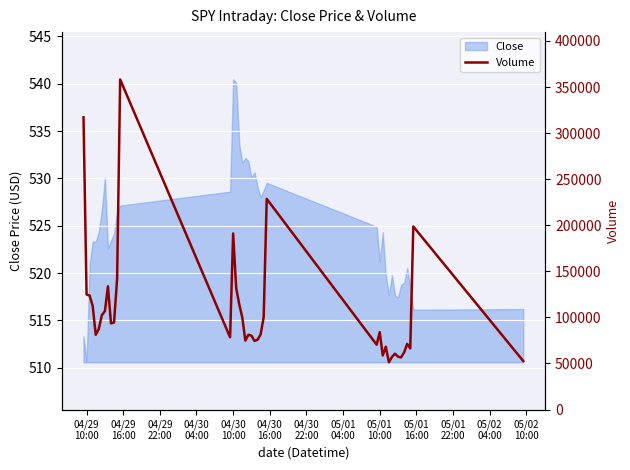

Where does the data first go above 513?

04/29
10:00